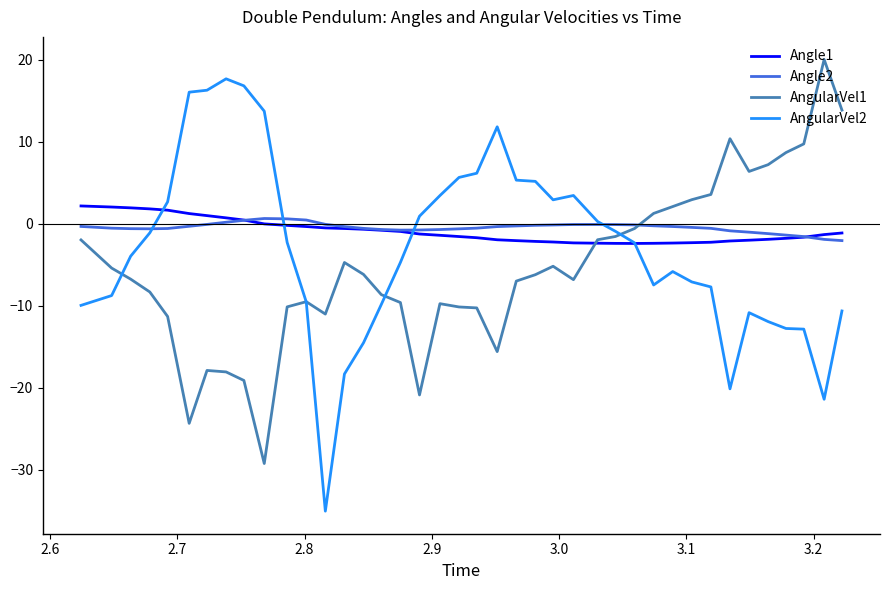

What is the greatest value displayed?

20.0